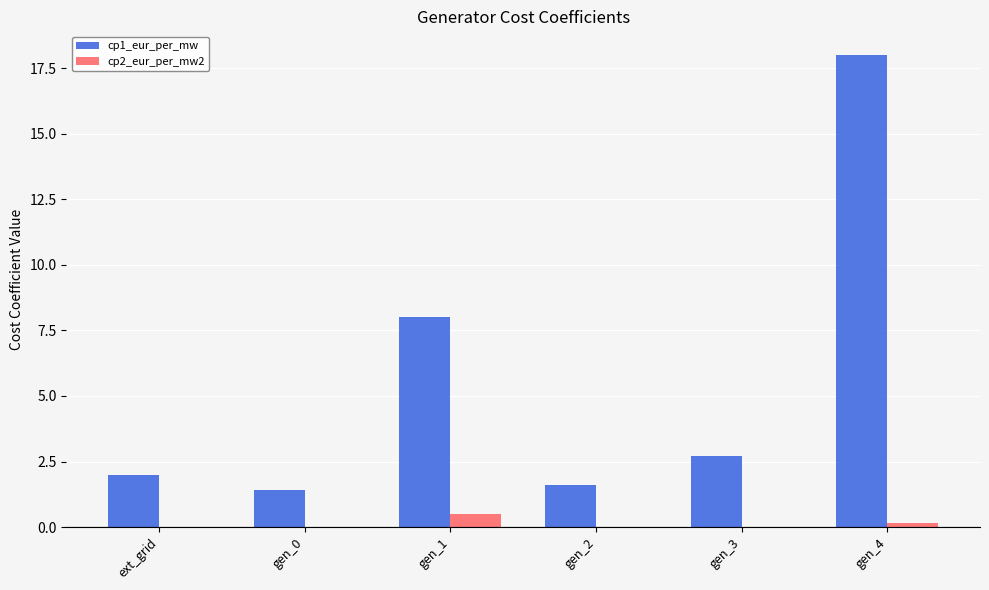

Does the chart contain stacked bars?

No